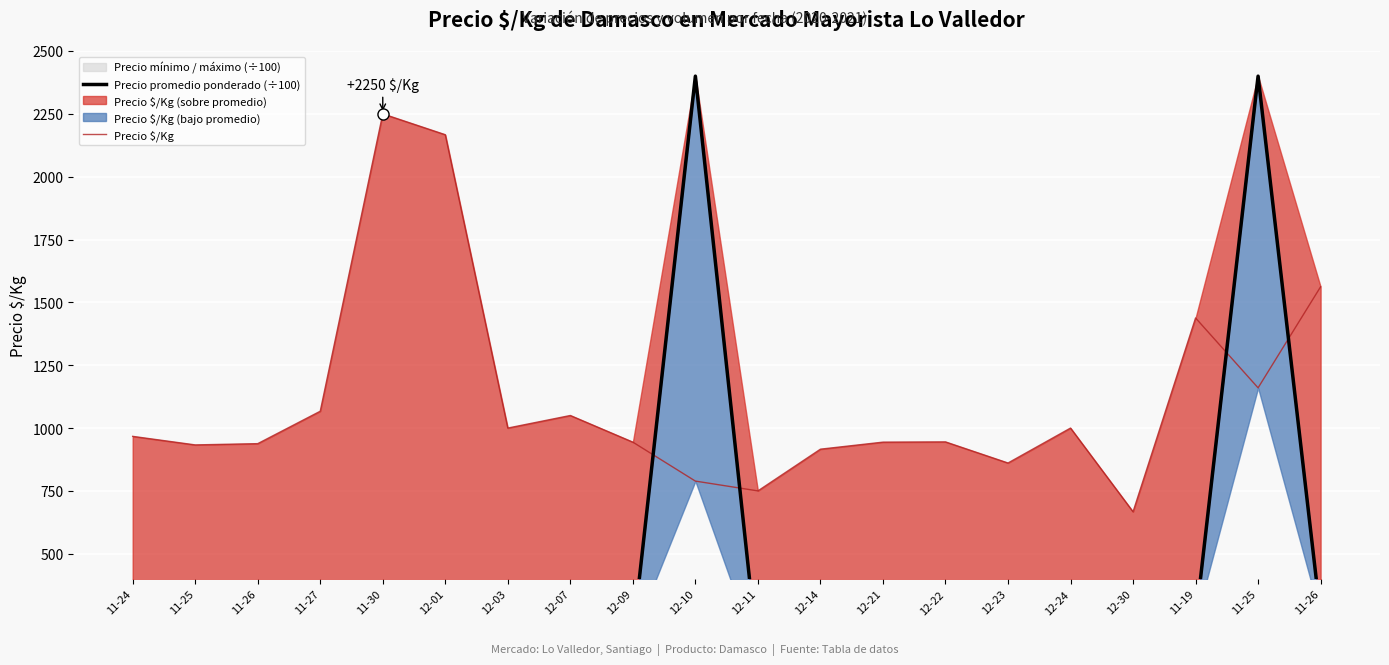

Is it true that Precio $/Kg equals 933.0 at 11-25?

True